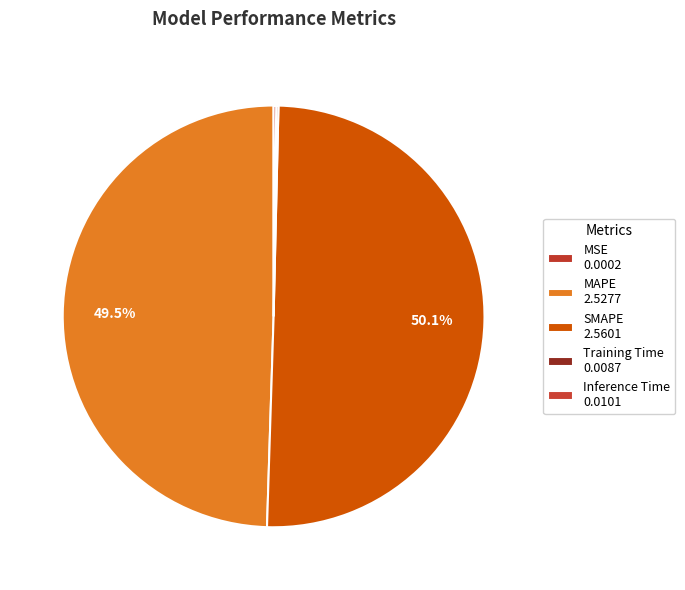

True or false: Training Time accounts for 0% of the total.

True